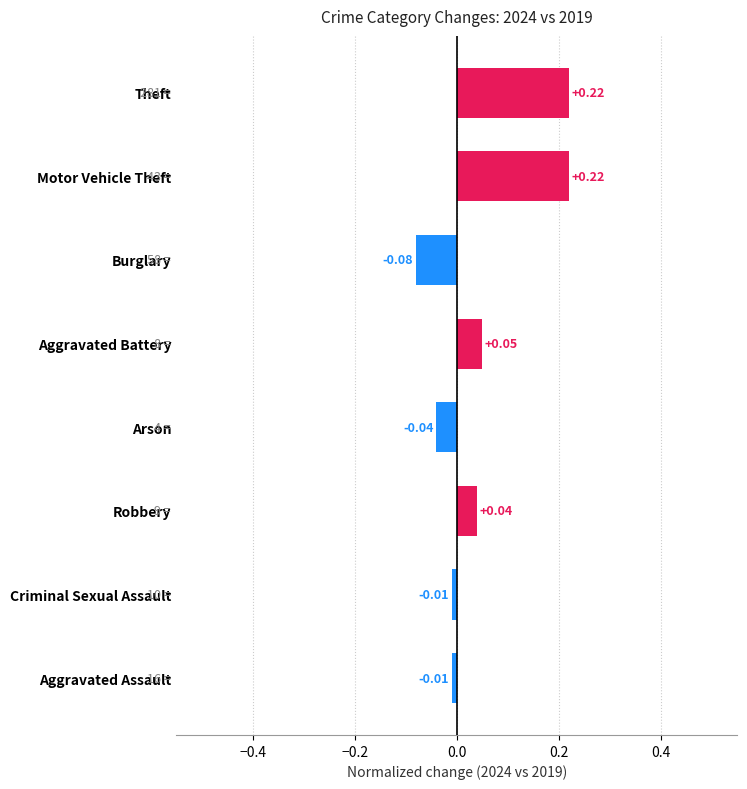

How many distinct data groups are displayed?

1